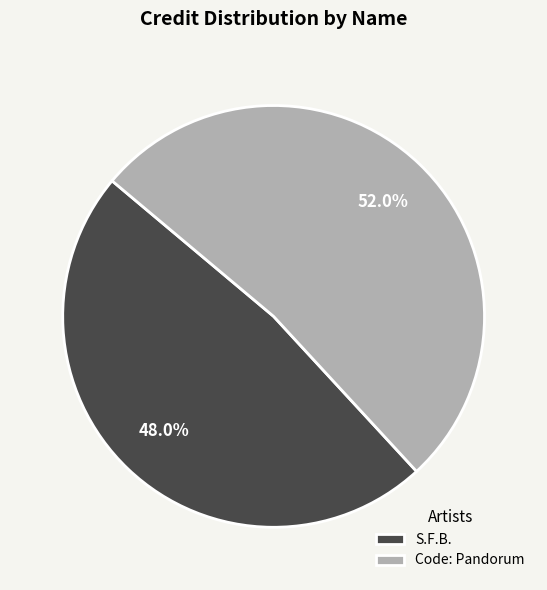

What percentage is the S.F.B. slice, to the nearest percent?

48%